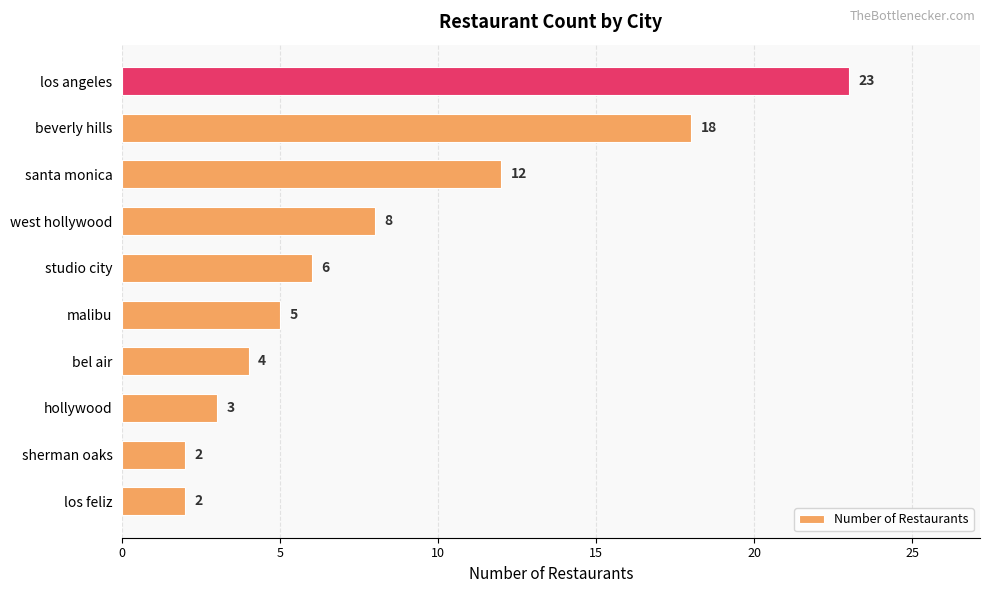

Does the chart contain stacked bars?

No